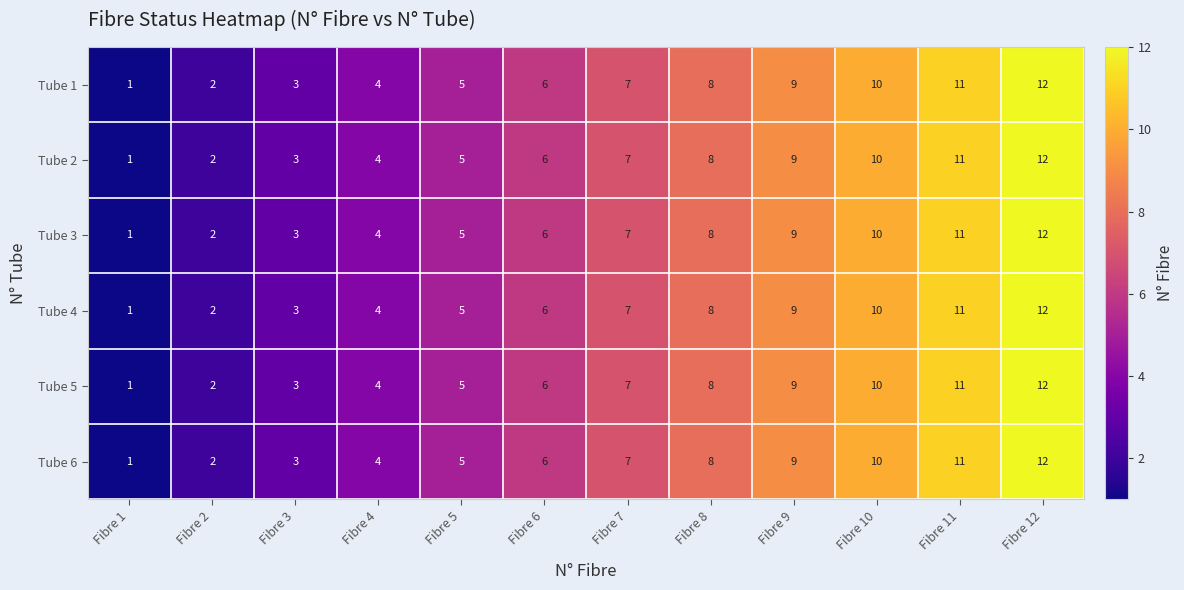

Which label corresponds to the largest value in the chart?

Fibre 12